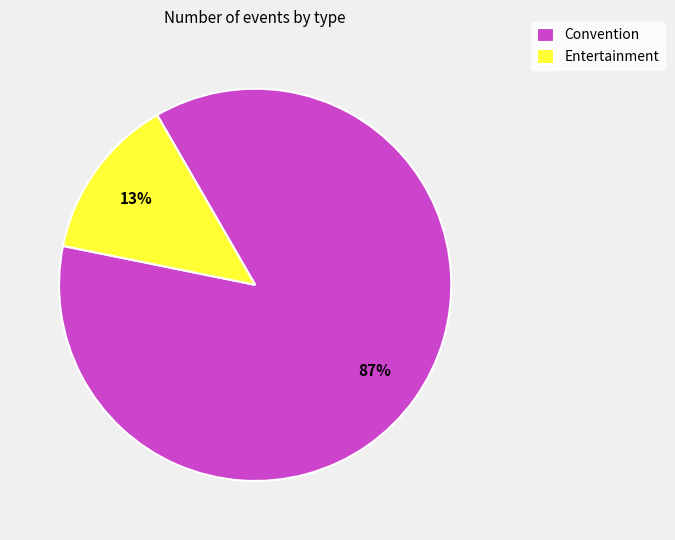

To the nearest percent, what is the combined percentage of Entertainment and Convention?

100%